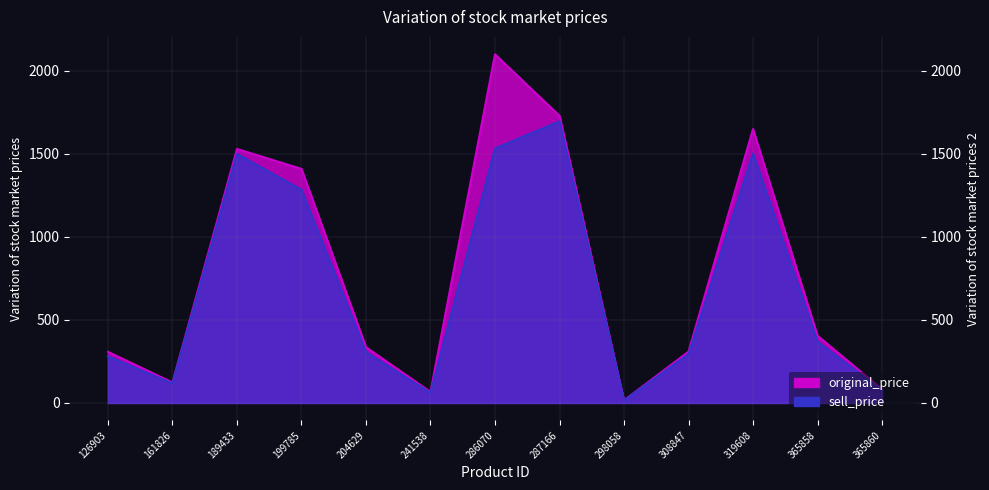

List the labels in order of sell_price value, largest first.

287166, 286070, 319608, 189433, 199785, 365858, 204629, 308847, 126903, 161826, 365860, 241538, 298058